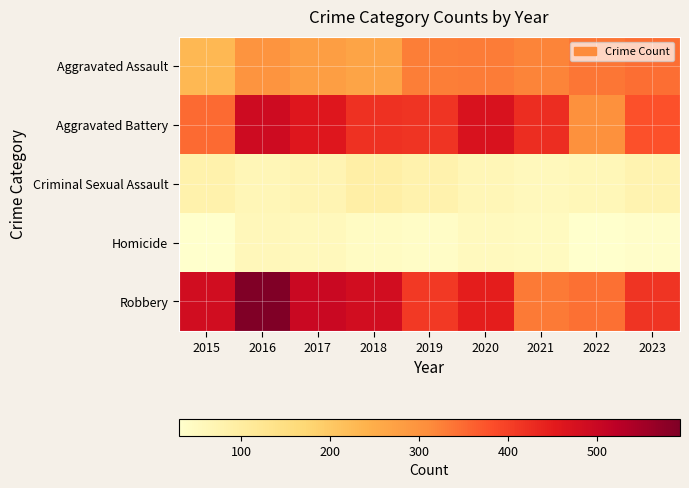

At how many categories does at least one series exceed 345?

8